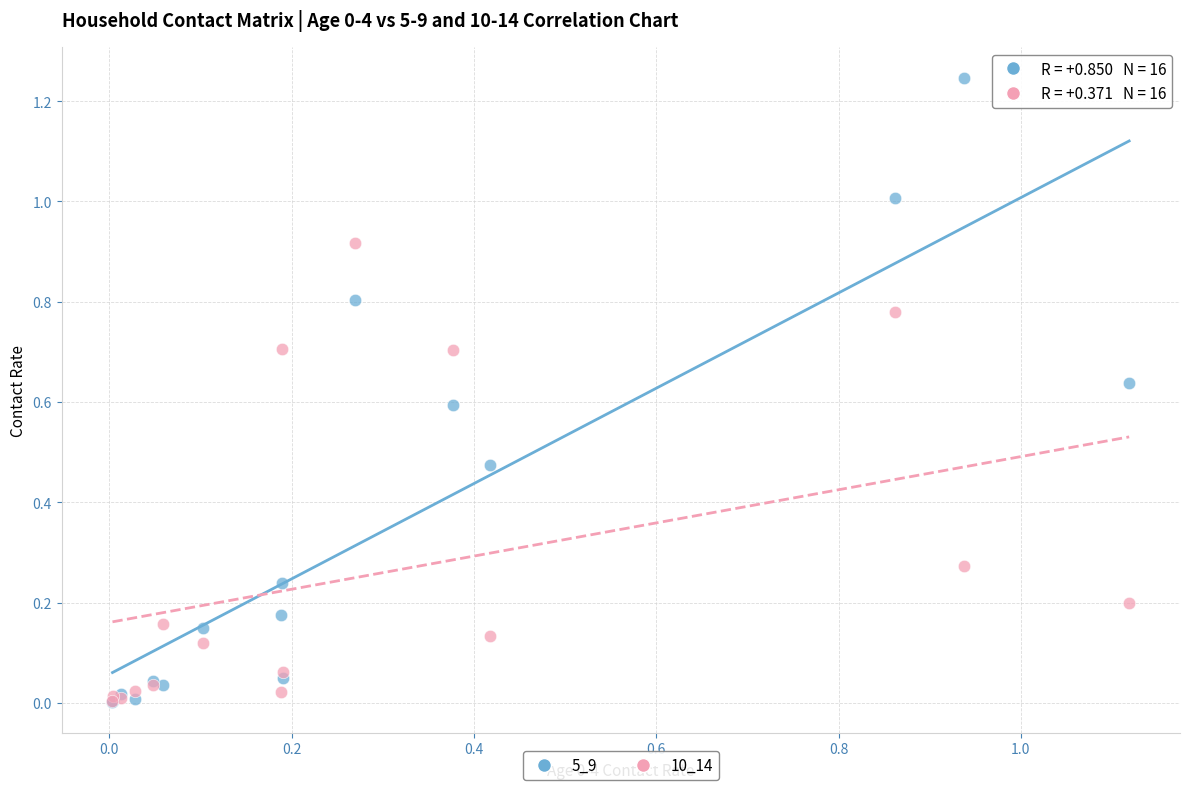

What are all the series names shown in the legend?

5_9, 10_14